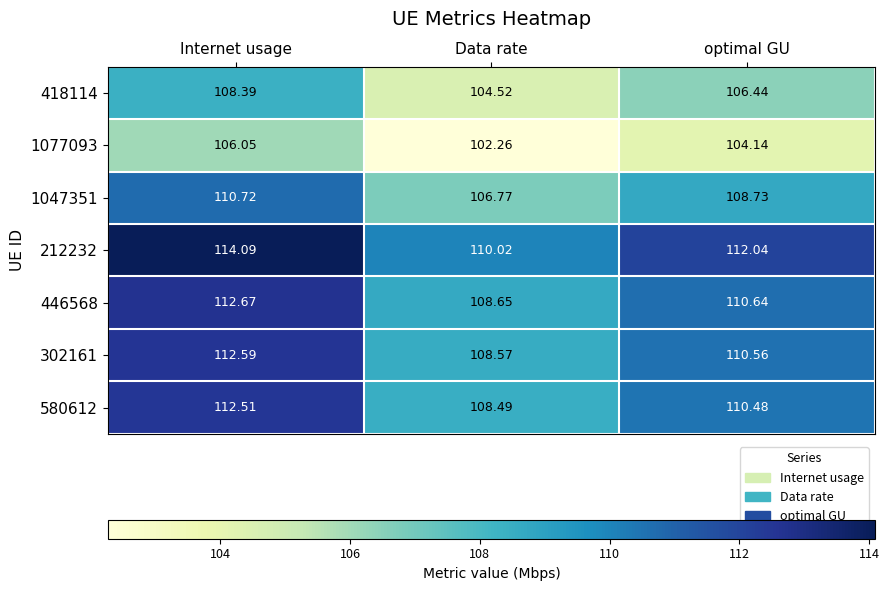

At which label does 418114 first exceed 106?

Internet usage